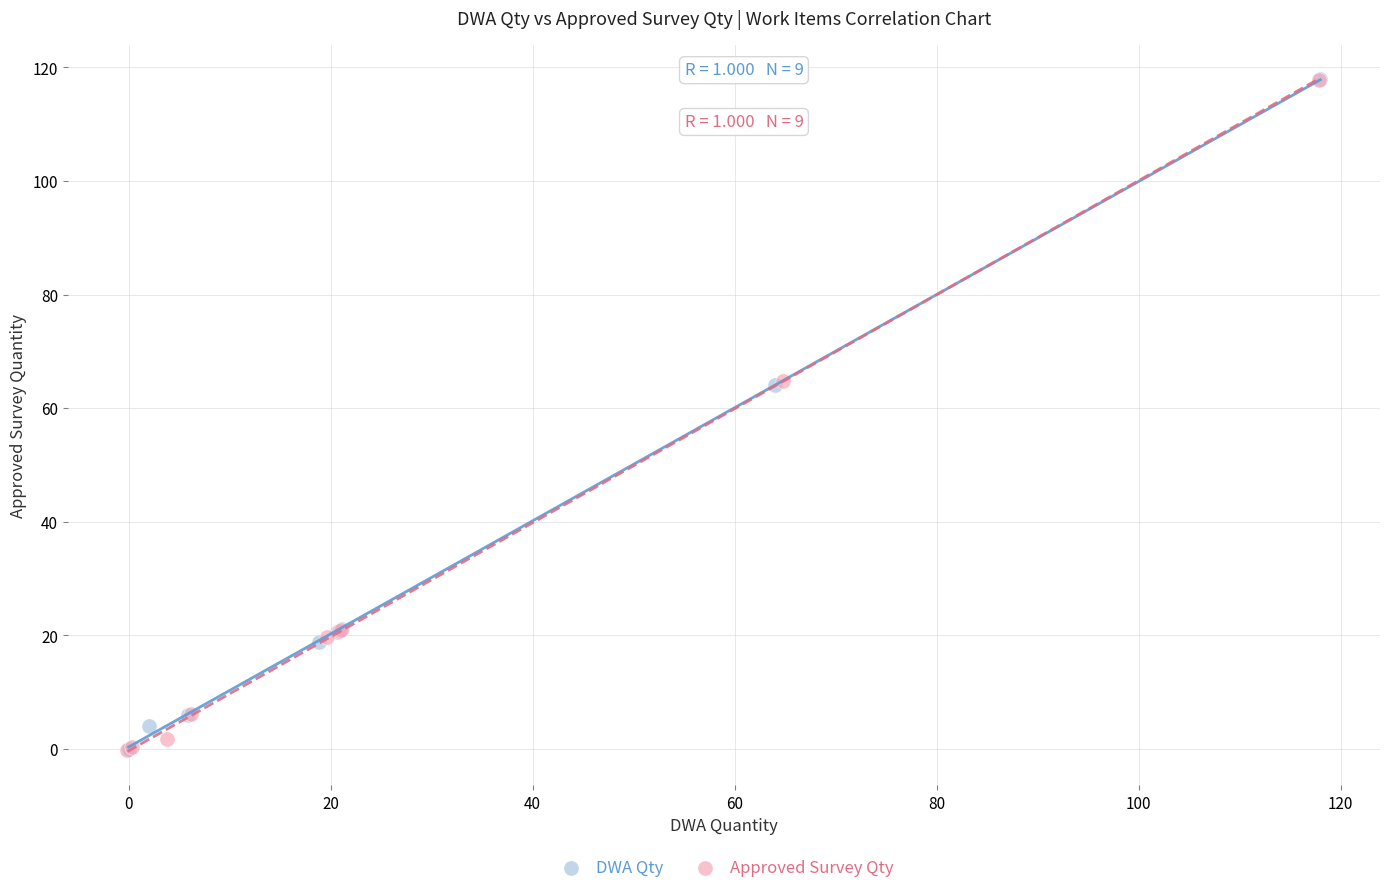

What are all the series names shown in the legend?

DWA Qty, Approved Survey Qty